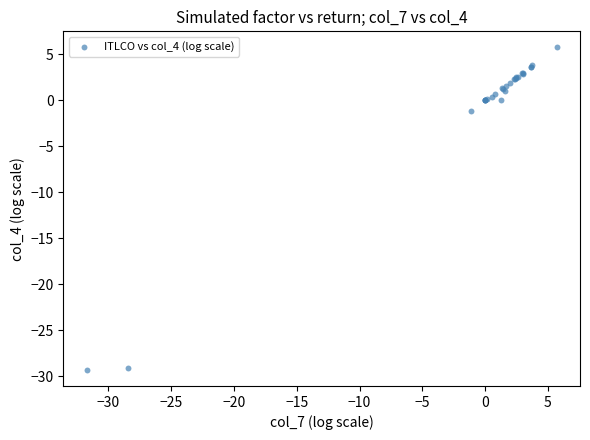

What Y value in the scatter plot is closest to -11?

-1.1